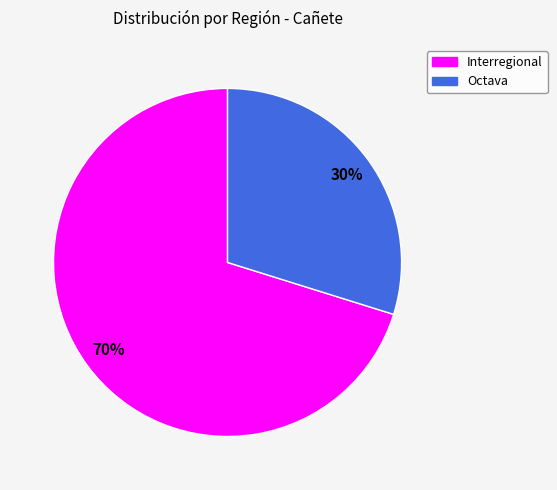

Count the number of slices in the pie.

2